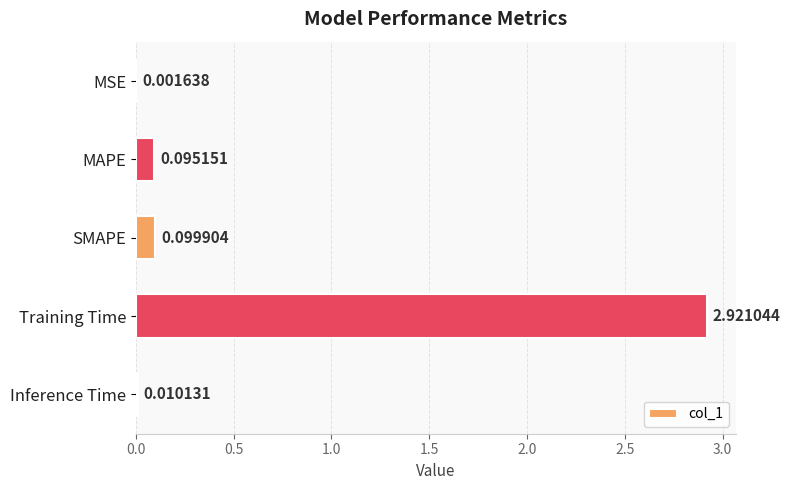

Which label corresponds to the largest value in the chart?

Training Time